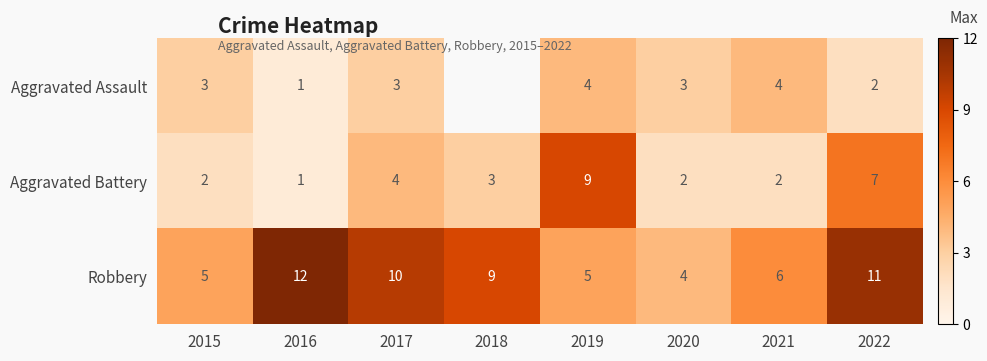

What is the total value across all series at 2019?

18.0